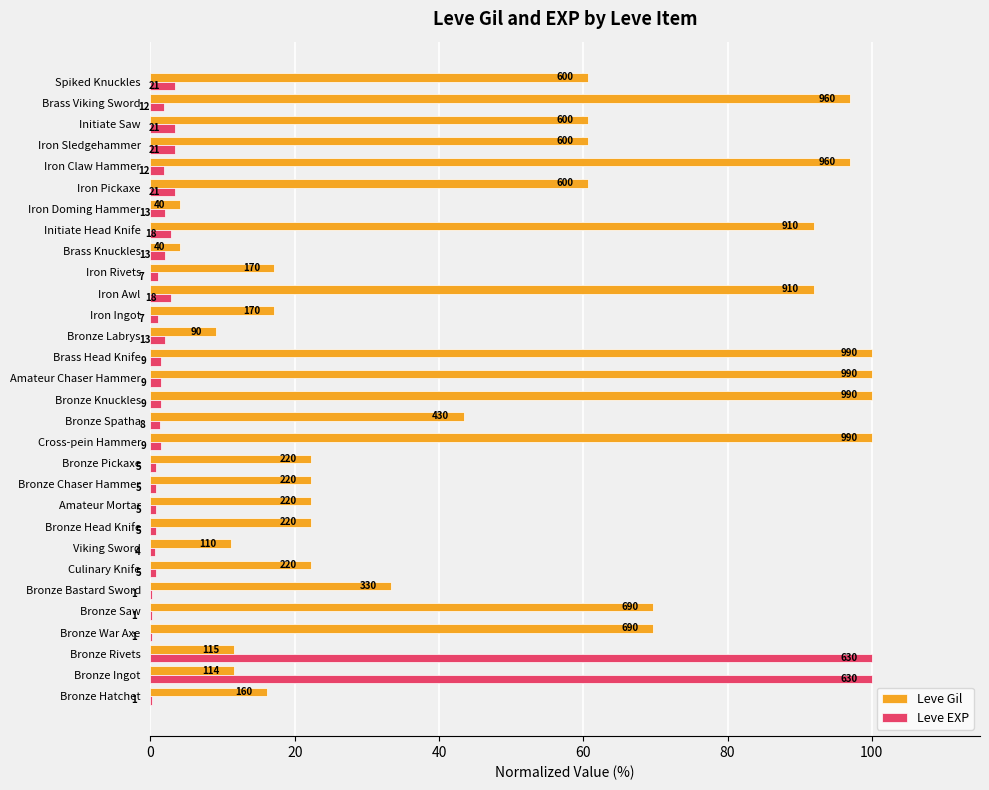

What are all the series names shown in the legend?

Leve Gil, Leve EXP